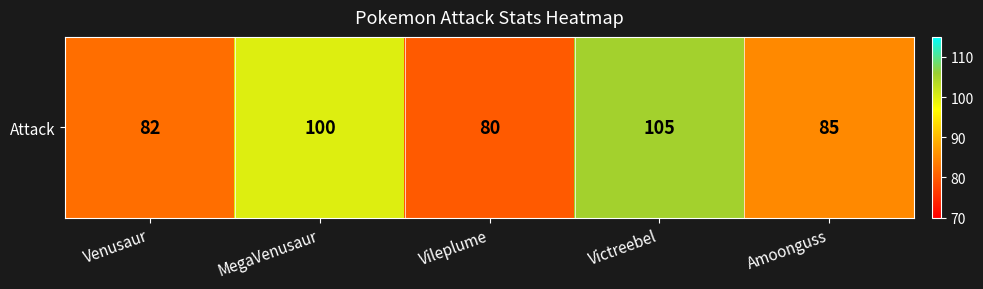

Count the number of values greater than 85.

2